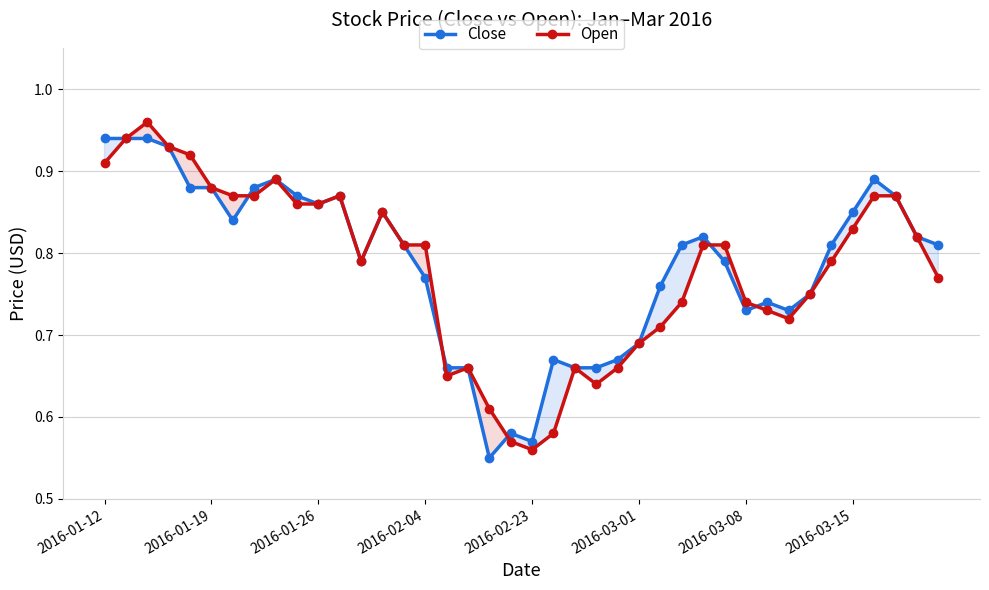

Count the Close values in the range 0 to 1.

40